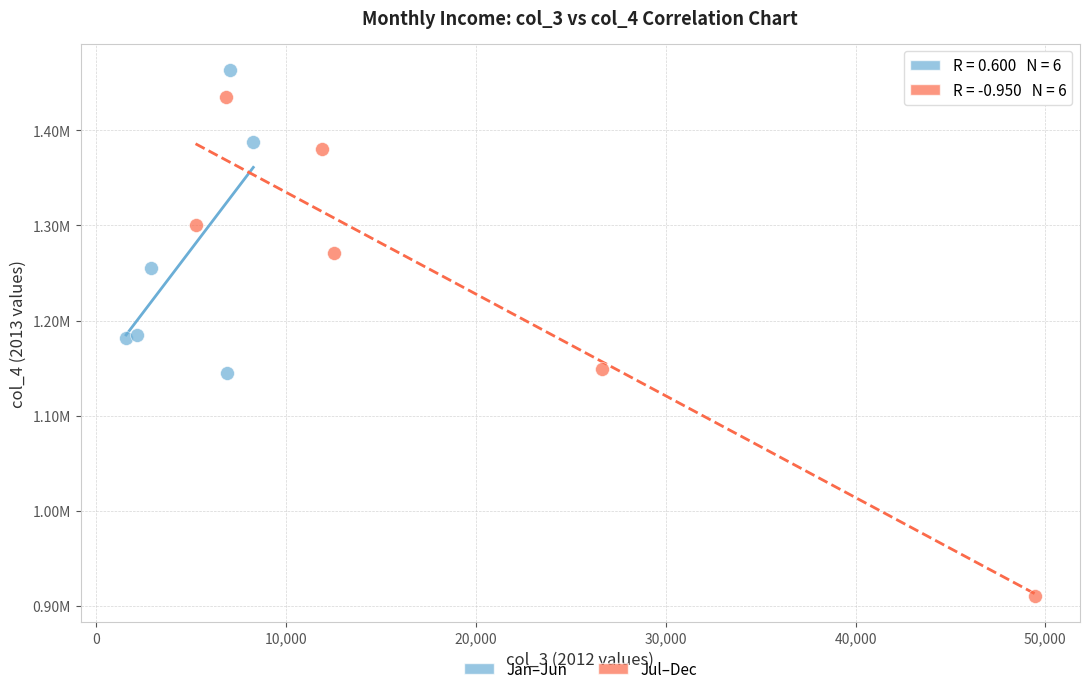

Which series contains the lowest Y value?

Jul–Dec